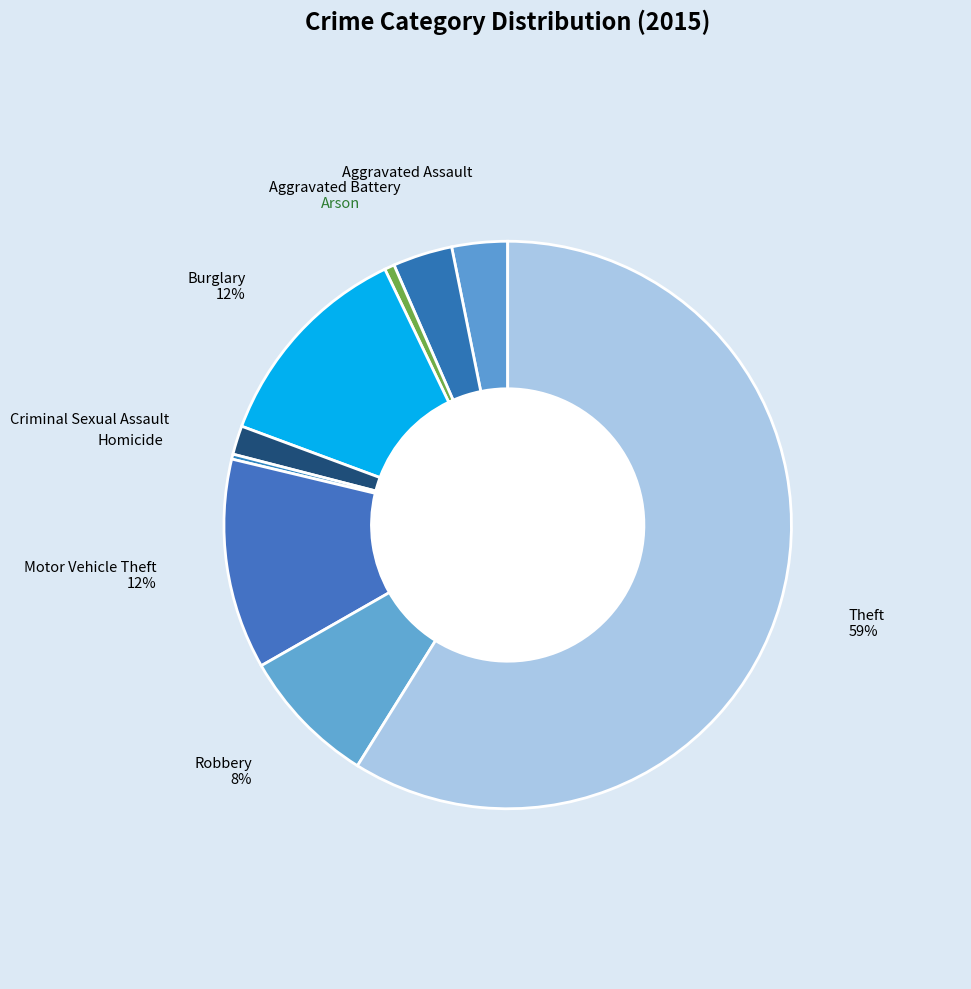

Which slice is the smallest?

Homicide